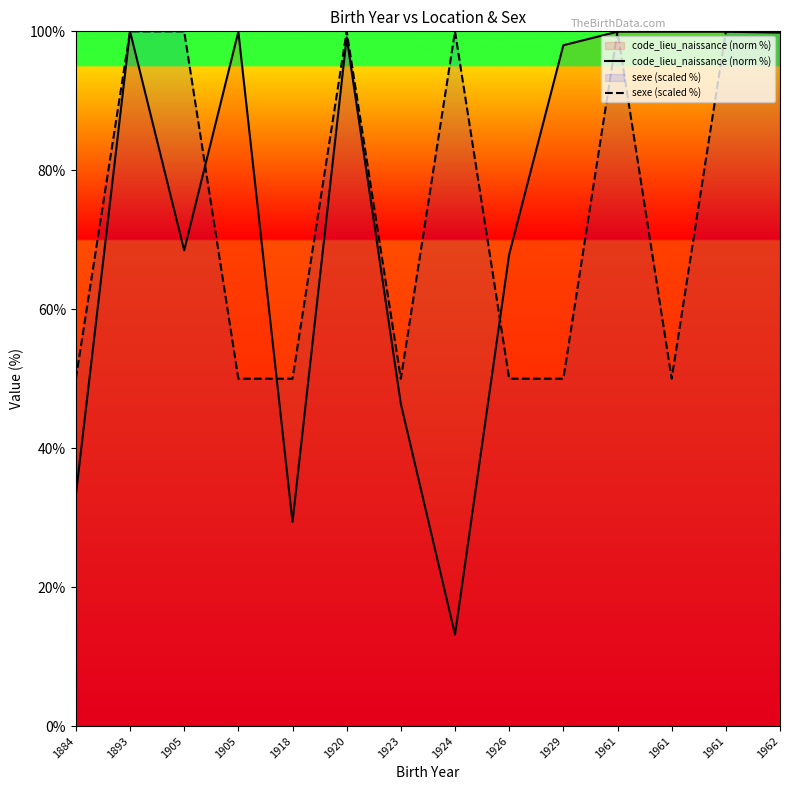

How many values in the sexe (scaled %) series are below 100?

7